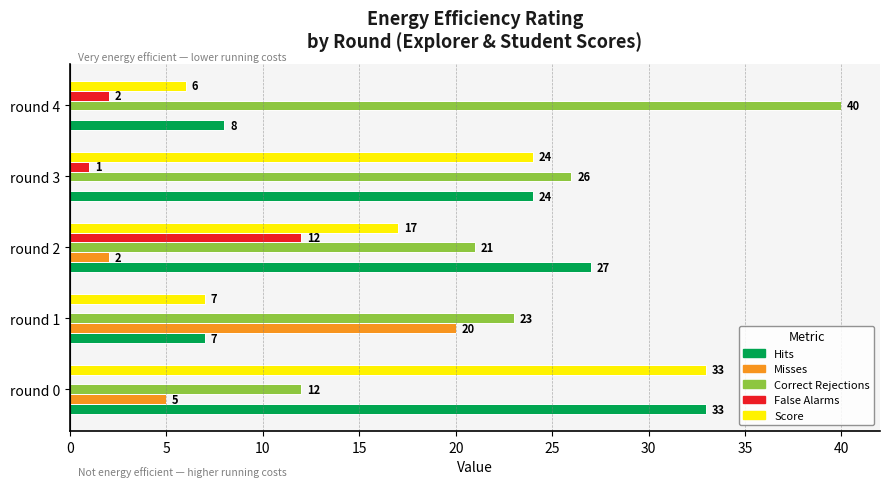

Which category has the highest value across all series?

round 4